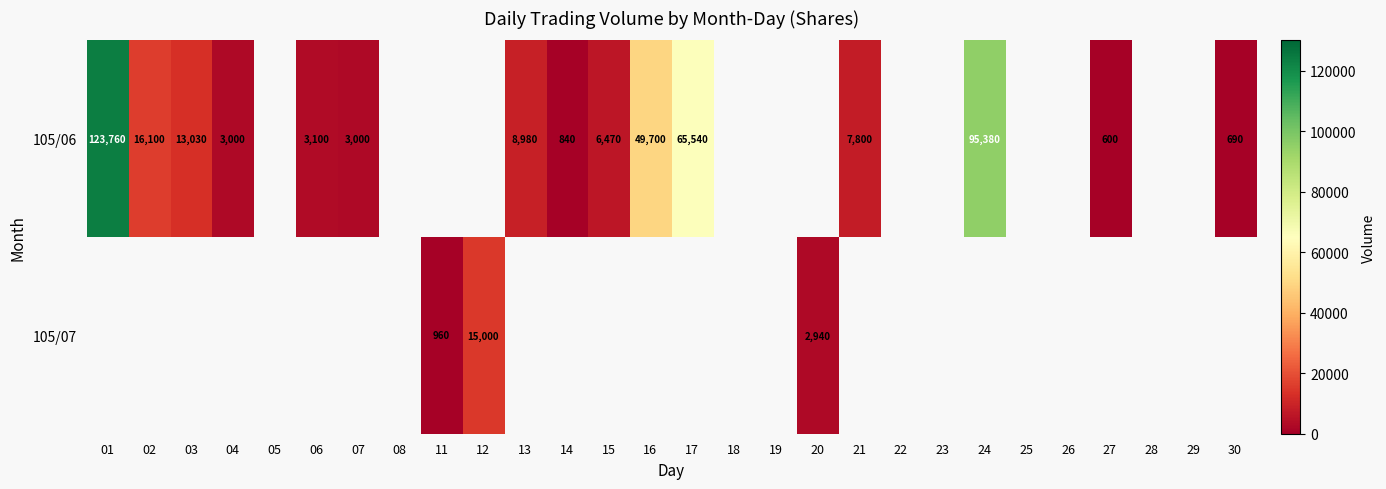

True or false: row_0 has a value of 3000.0 at 04.

True